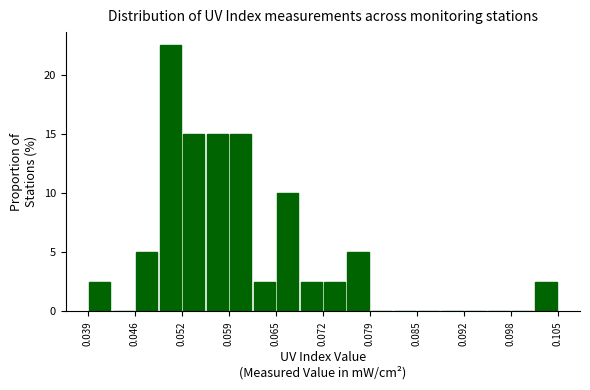

Around what value on the x-axis is the tallest bar? Give the approximate position of its centre, as read against the axis.

0.051